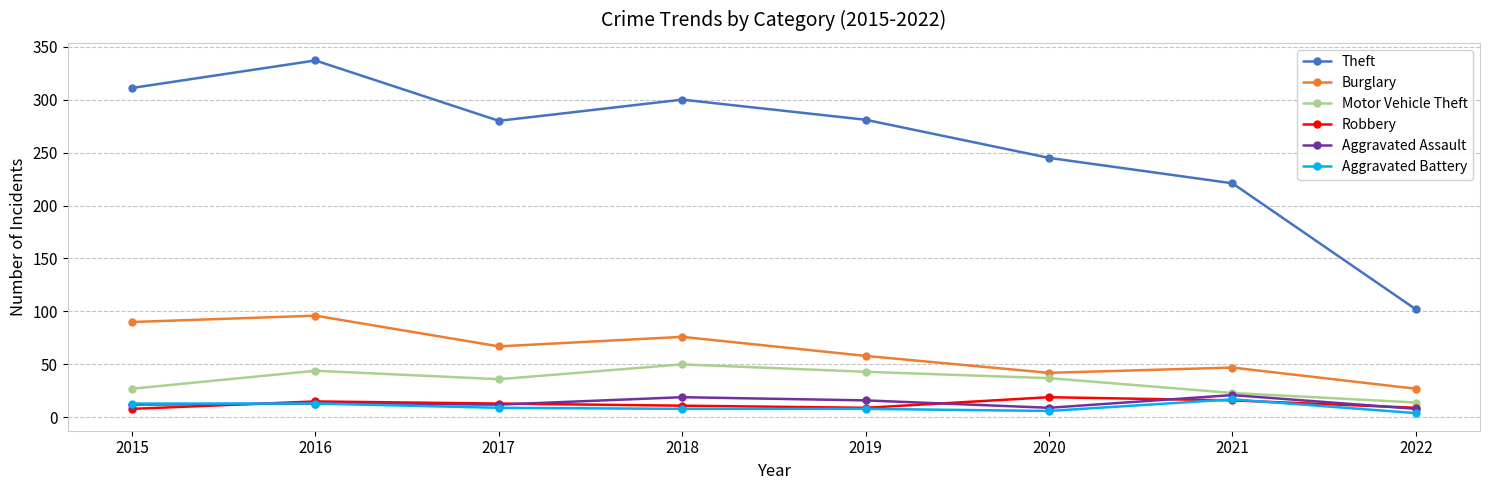

In Burglary, how many points are lower than both neighbors (excluding endpoints)?

2